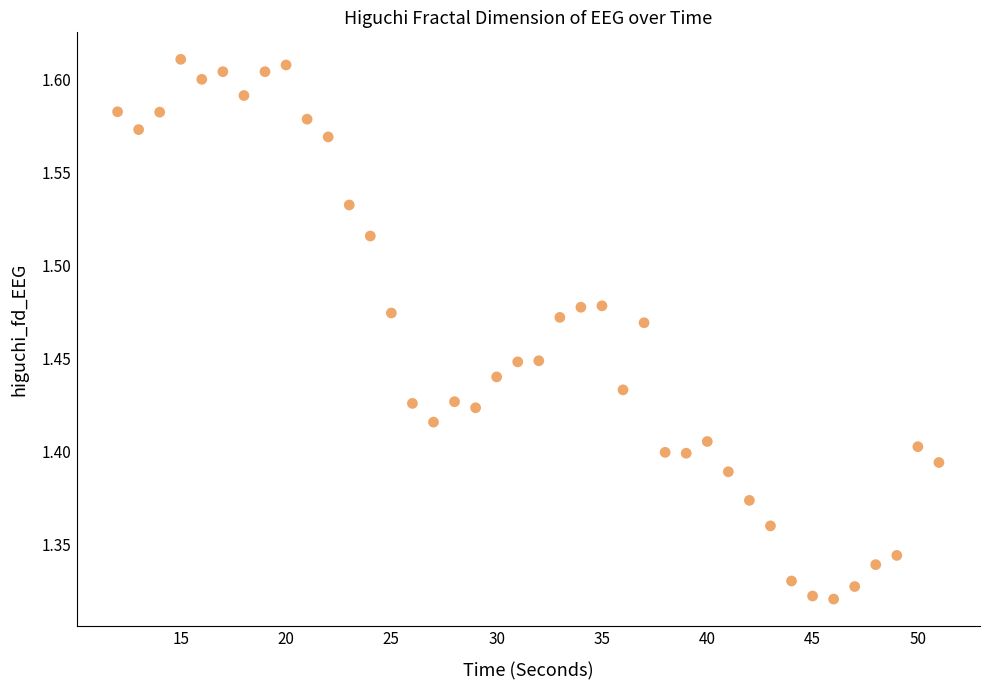

What is the range of Y values (max minus min)?

0.3